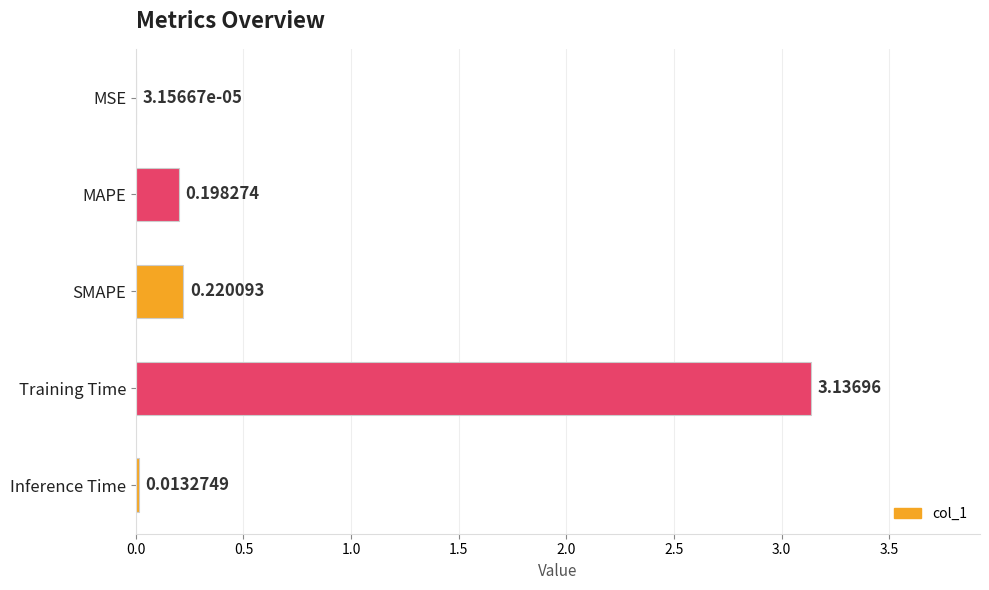

What is the change in value from MAPE to Training Time?

+2.9